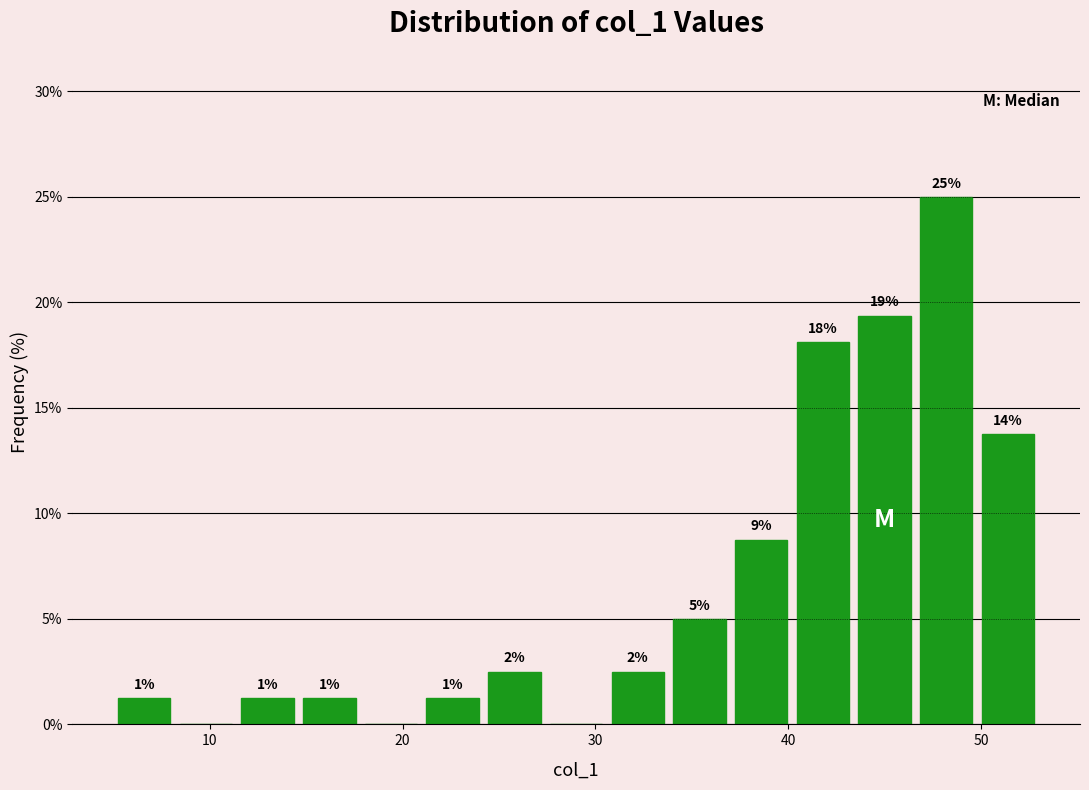

Read against the x-axis, roughly where is the centre of the tallest bar?

48